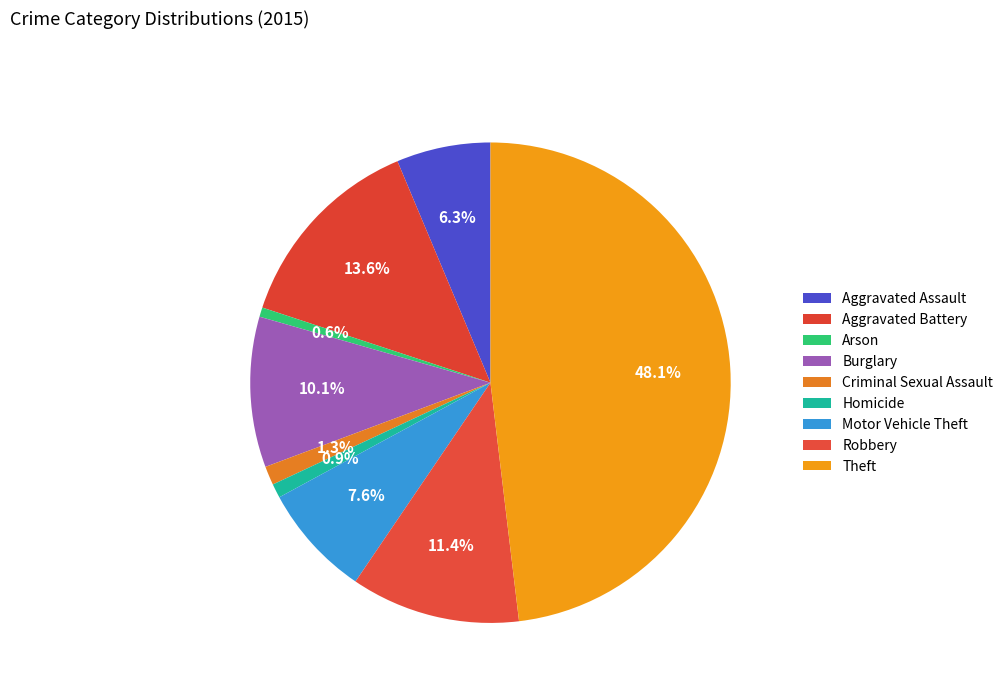

How many slices are in this pie chart?

9